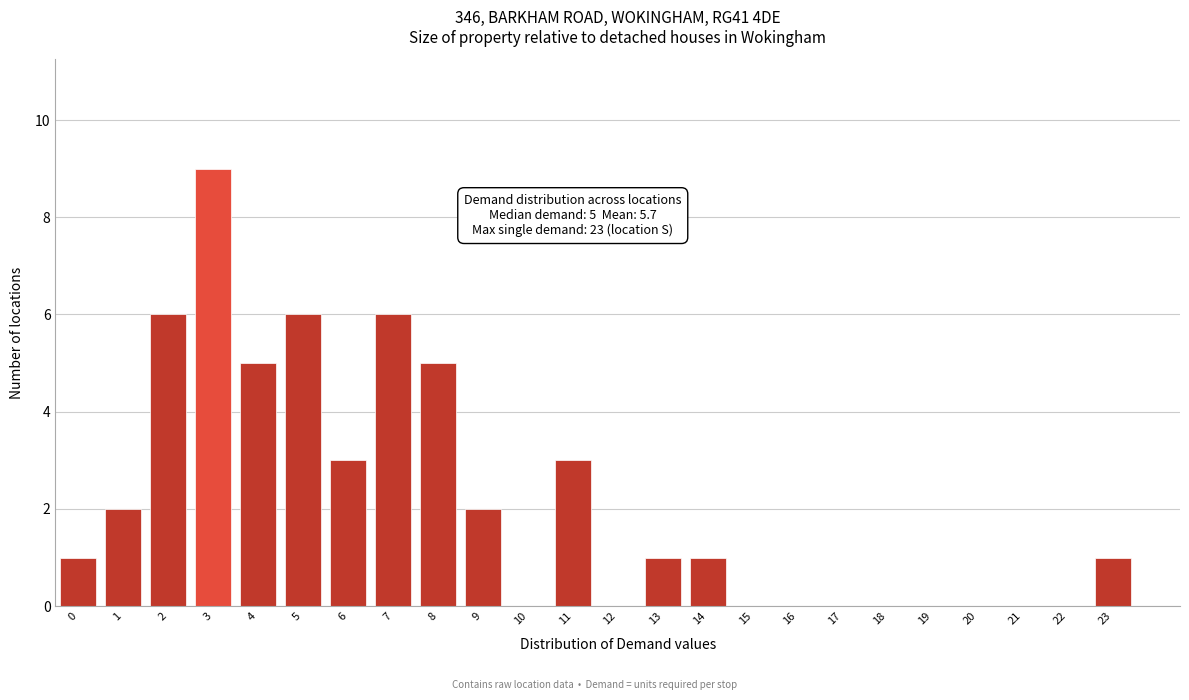

Reading left to right, what are all the values shown in this chart?

0=1	1=2	2=6	3=9	4=5	5=6	6=3	7=6	8=5	9=2	10=0	11=3	12=0	13=1	14=1	15=0	16=0	17=0	18=0	19=0	20=0	21=0	22=0	23=1